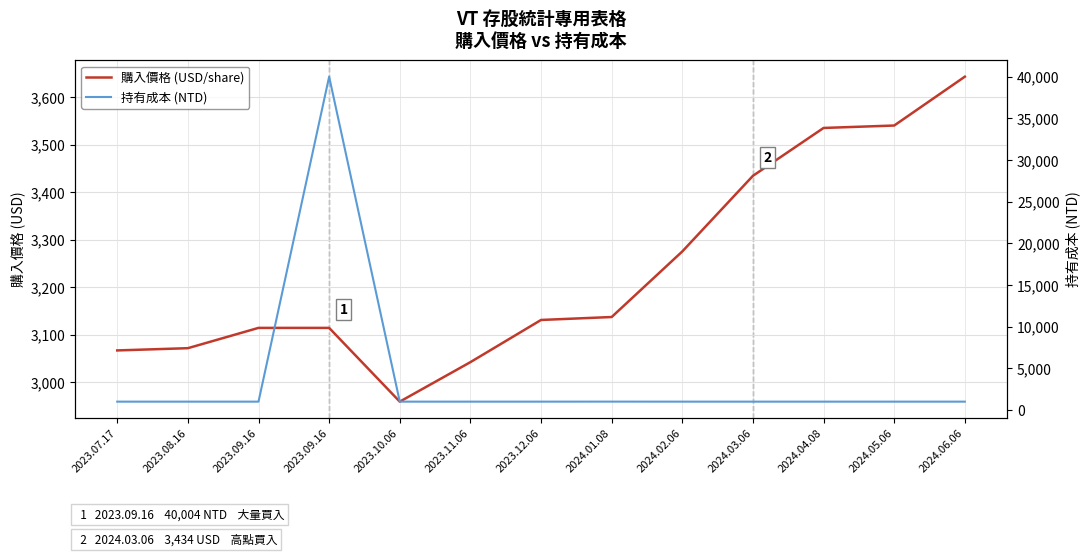

What is the average value of the 購入價格 (USD/share) series?

3235.6